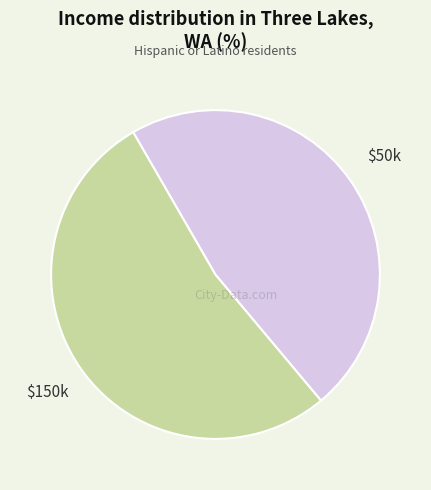

Is it true that $50k is 47% of the pie?

True